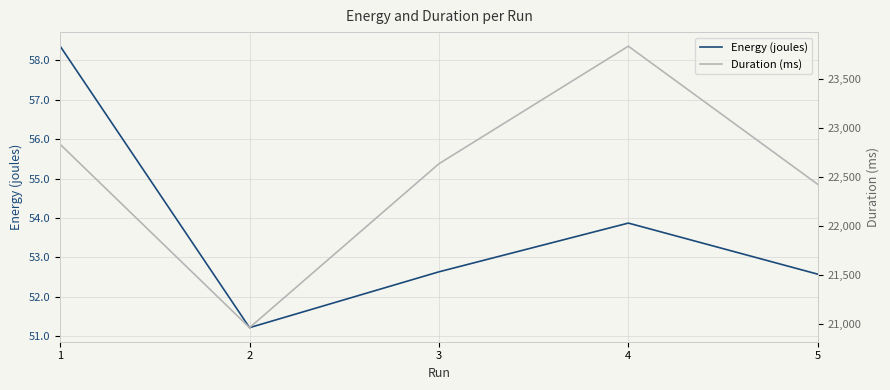

Rank the series at 4 from lowest to highest value.

Energy (joules), Duration (ms)